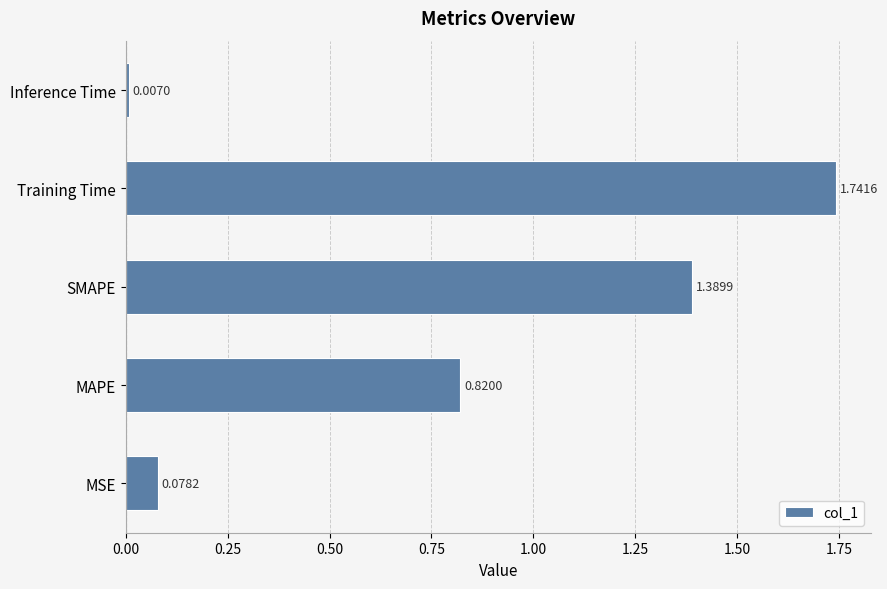

Count the number of data series in this chart.

1